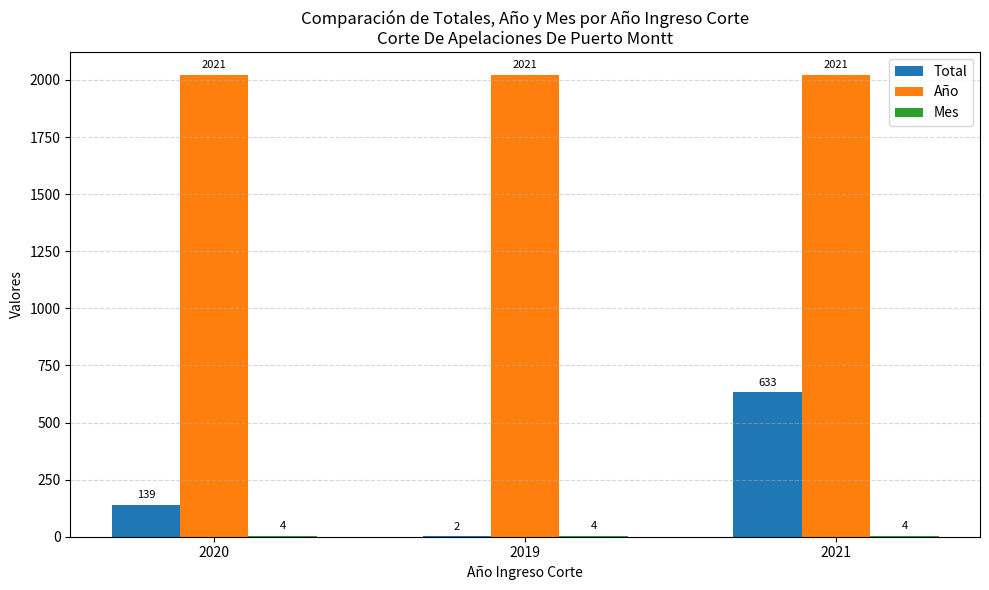

What is the greatest value displayed?

2021